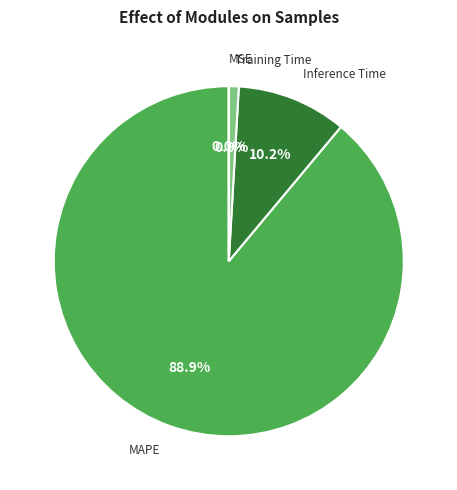

Count the number of slices in the pie.

4